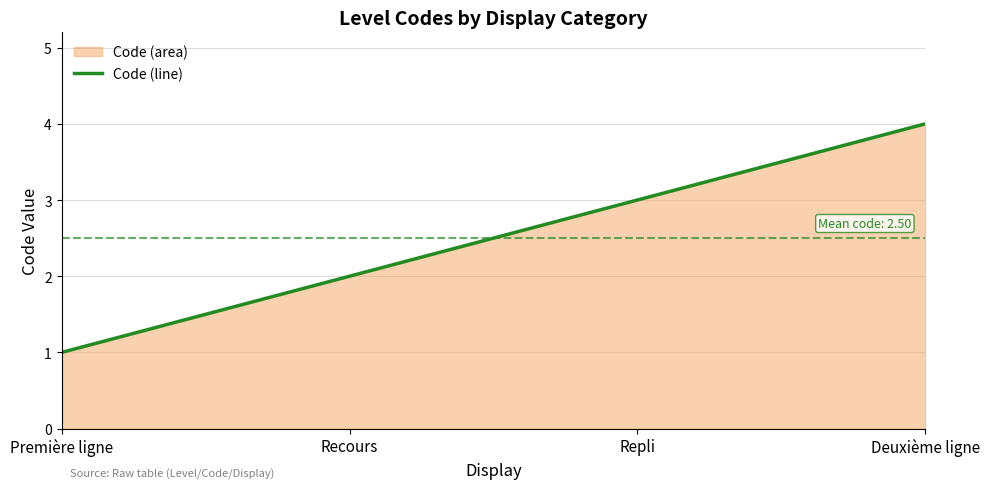

List the labels in order of value, smallest first.

Première ligne, Recours, Repli, Deuxième ligne